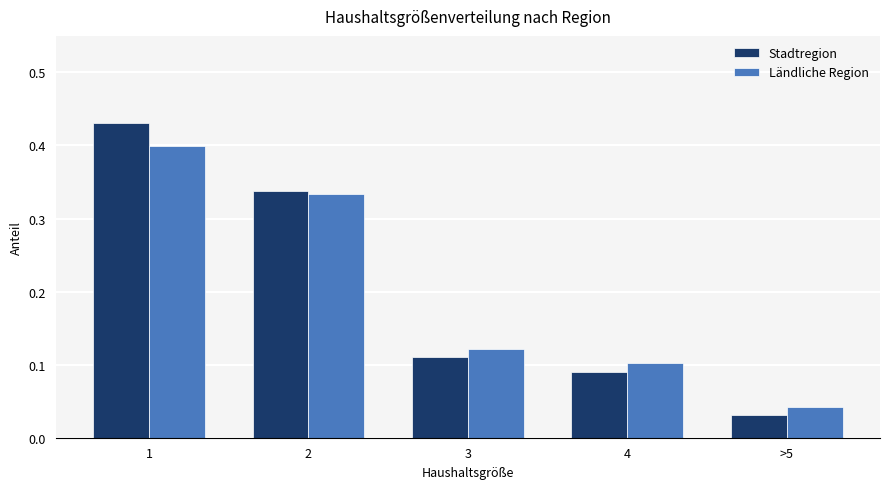

What is the average value of the Stadtregion series?

0.2